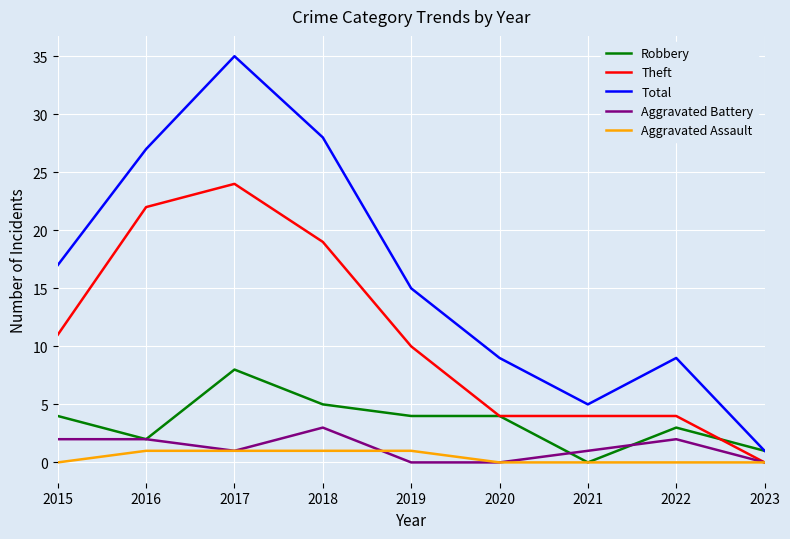

True or false: Total and Aggravated Battery intersect in this chart.

False